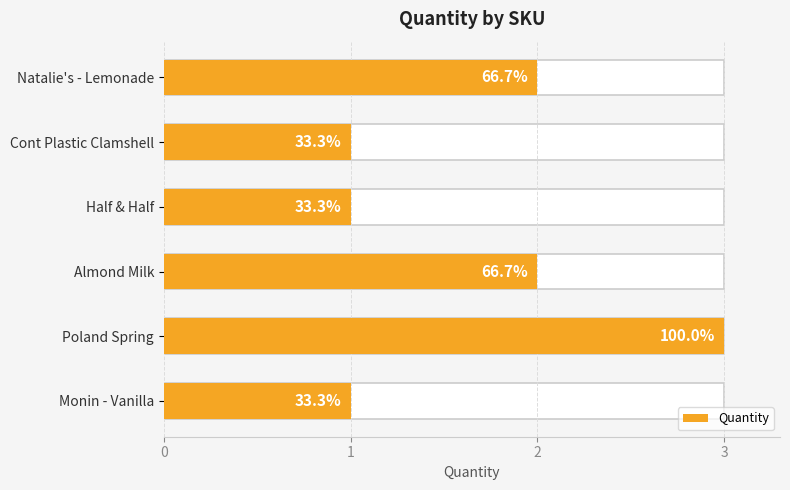

Reading left to right, transcribe all the data shown in this chart.

1	3	2	1	1	2